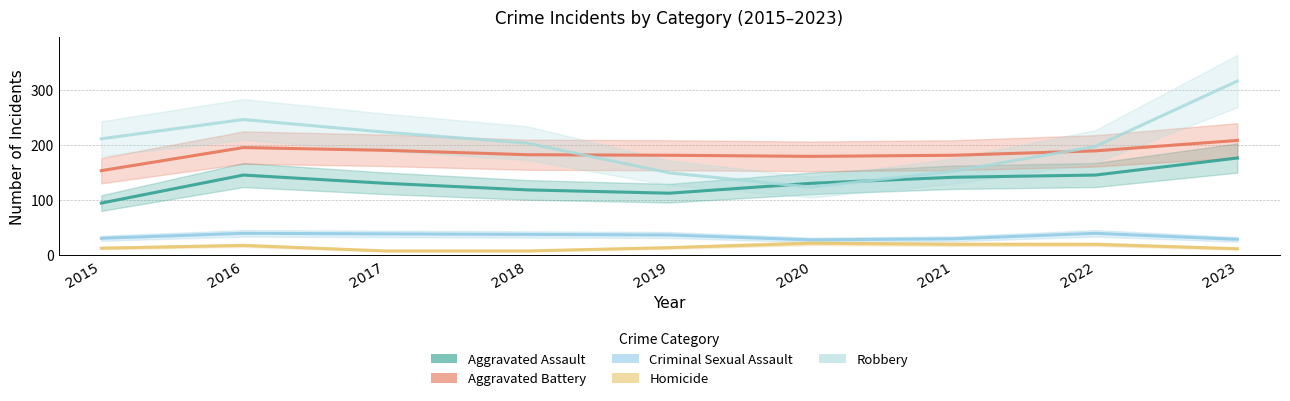

Rank the series by their maximum value, from lowest to highest.

Homicide, Criminal Sexual Assault, Aggravated Assault, Aggravated Battery, Robbery